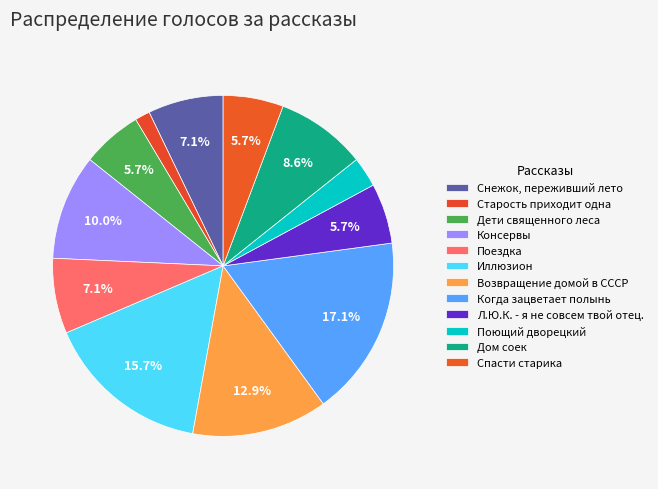

What is the smallest slice in the pie chart?

Старость приходит одна